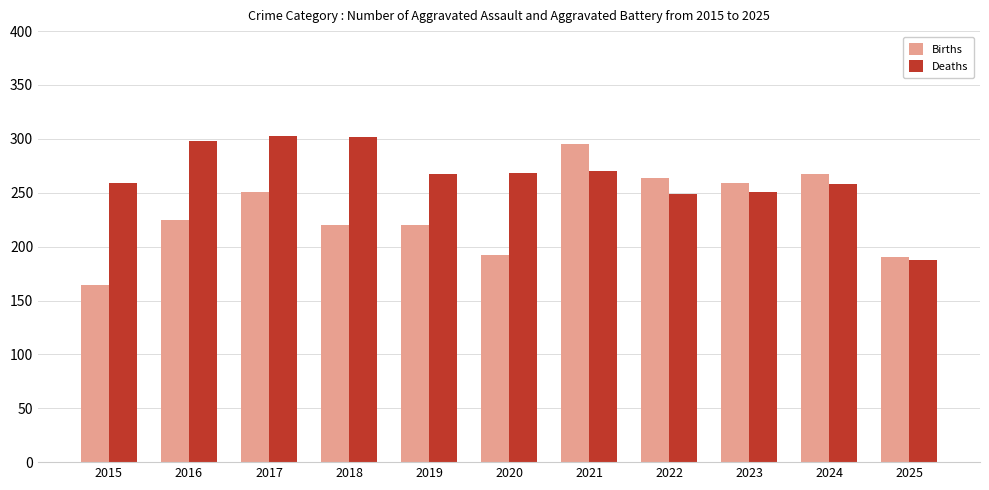

True or false: Births has a value of 220 at 2019.

True